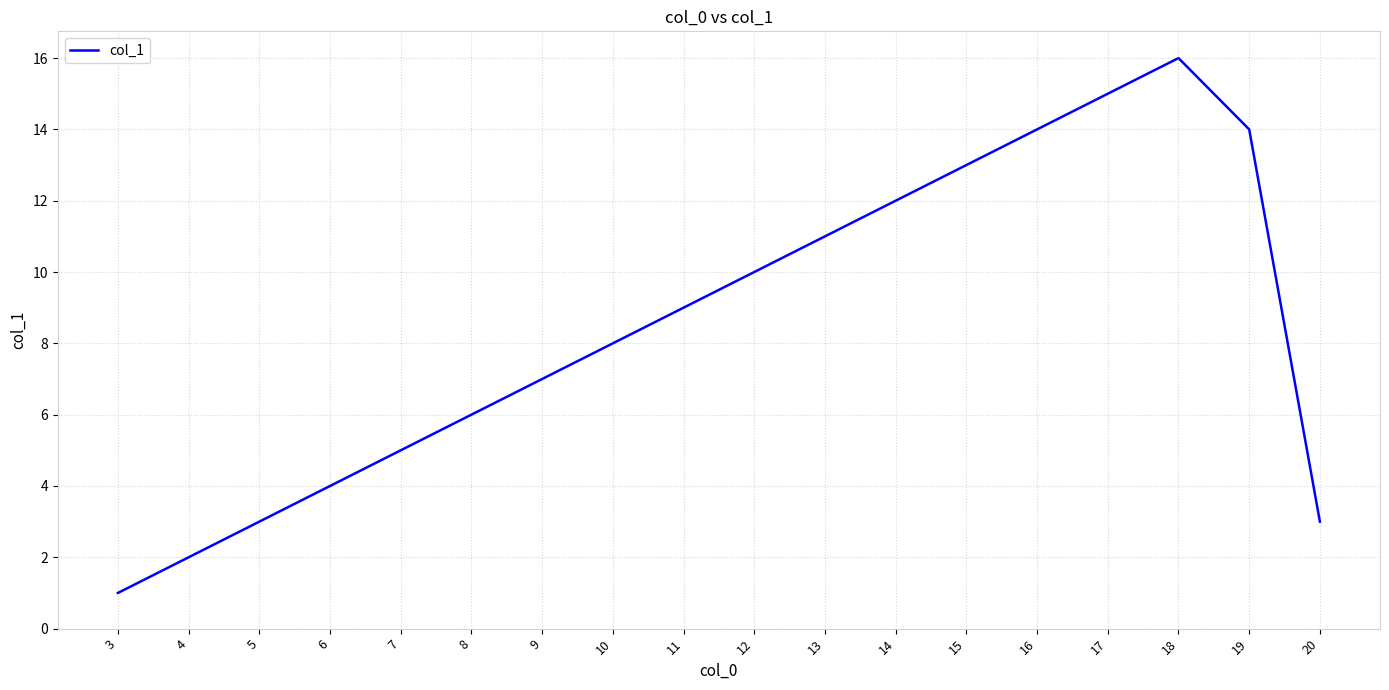

Is this an area chart (filled region under the line)?

No